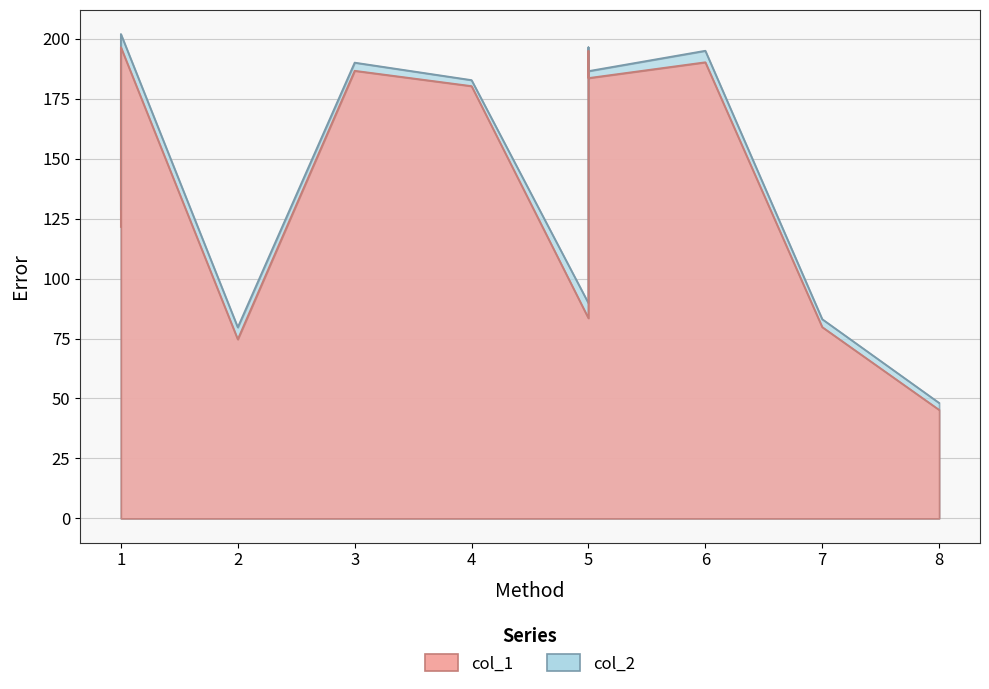

What is the label of the 5th point from the right?

5